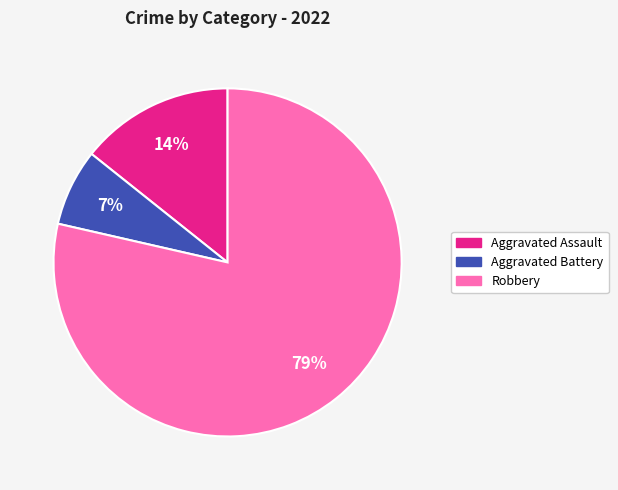

The Aggravated Assault slice represents 14% of the pie. True or false?

True